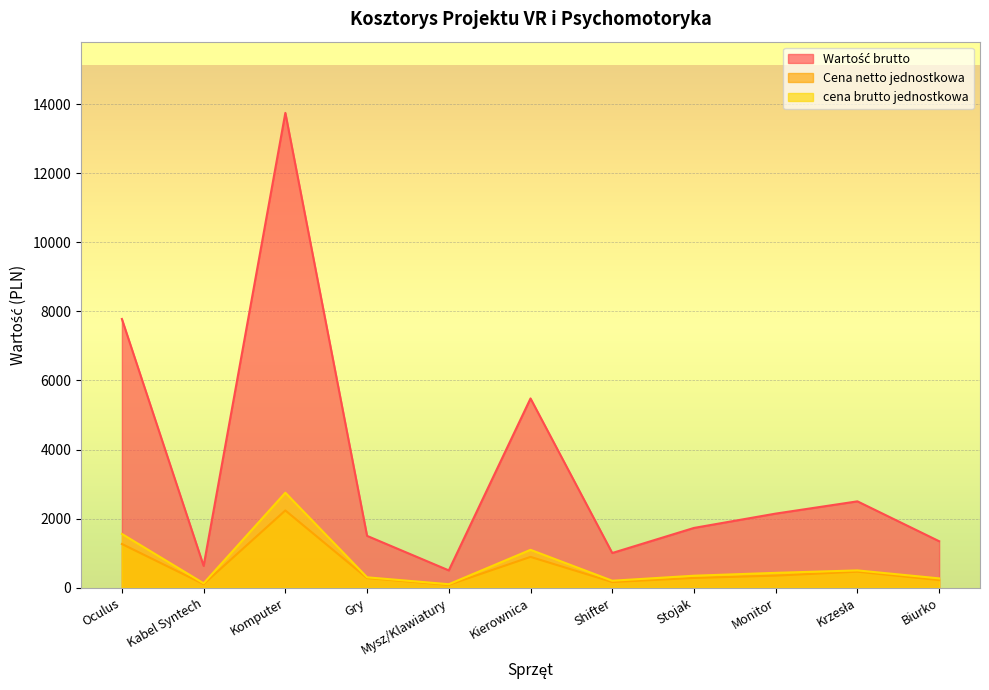

How many lines are shown in the chart?

3